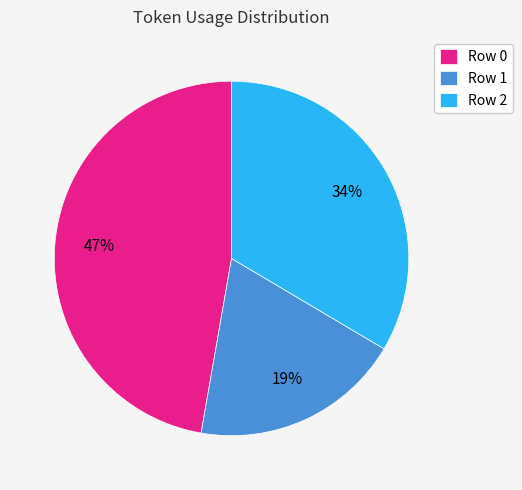

How many segments does this pie chart have?

3